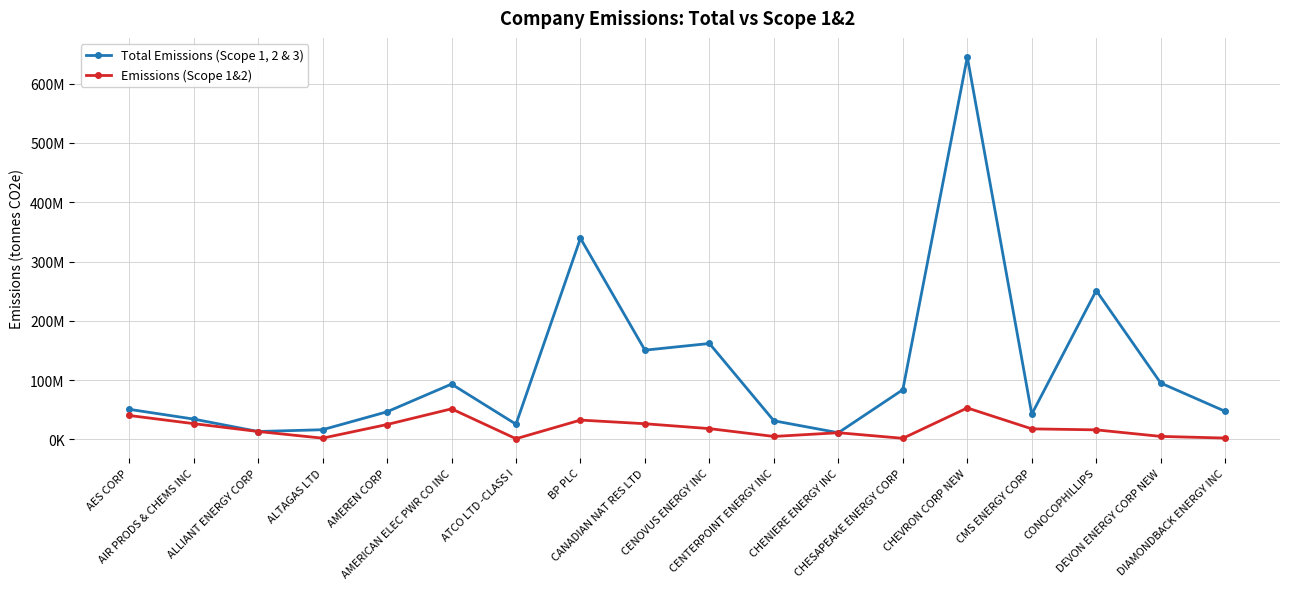

At which category does Total Emissions (Scope 1, 2 & 3) reach its first local peak?

AMERICAN ELEC PWR CO INC